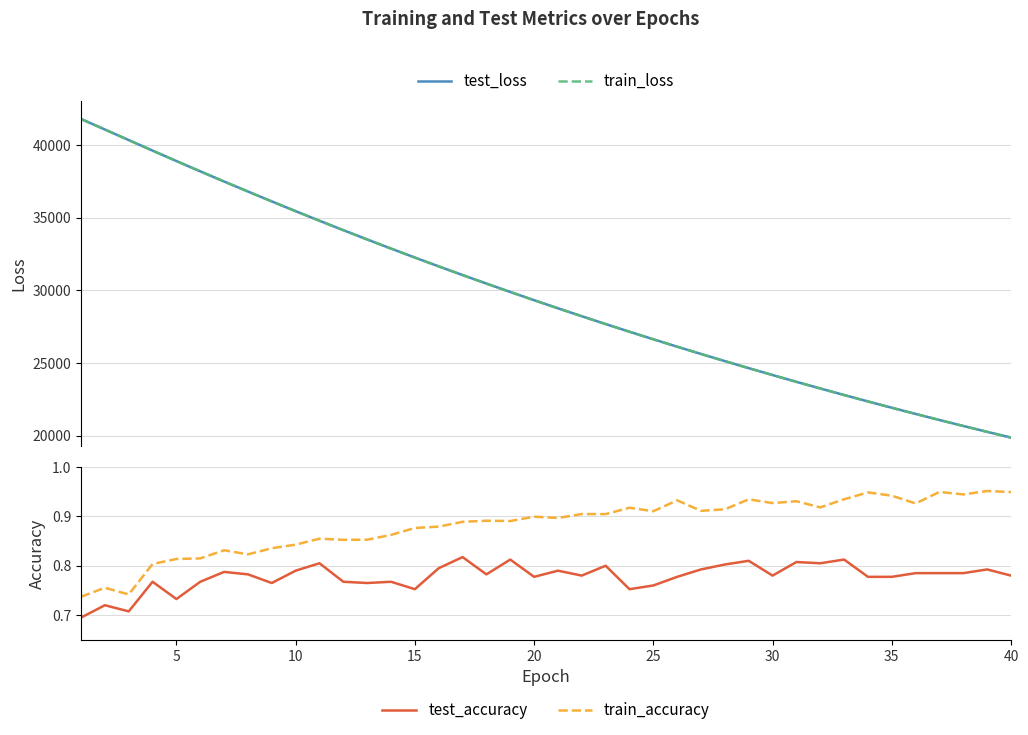

In test_accuracy, how many points are lower than both neighbors (excluding endpoints)?

11